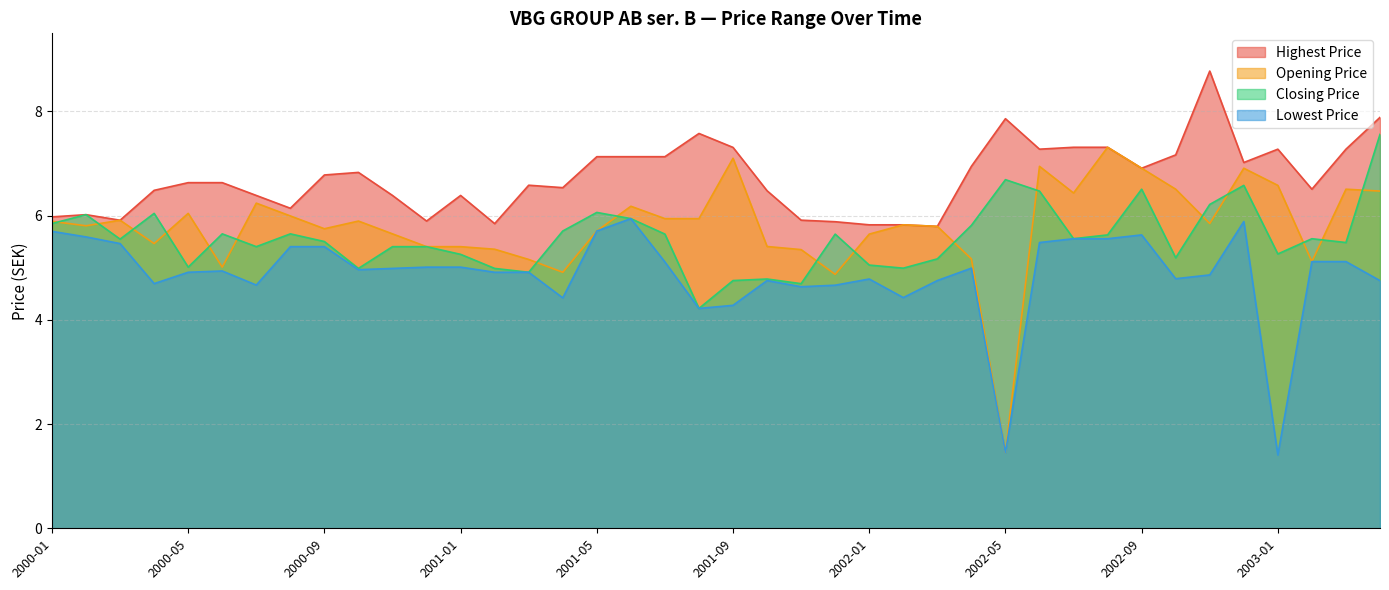

What is the lowest value of the Lowest Price series?

1.4